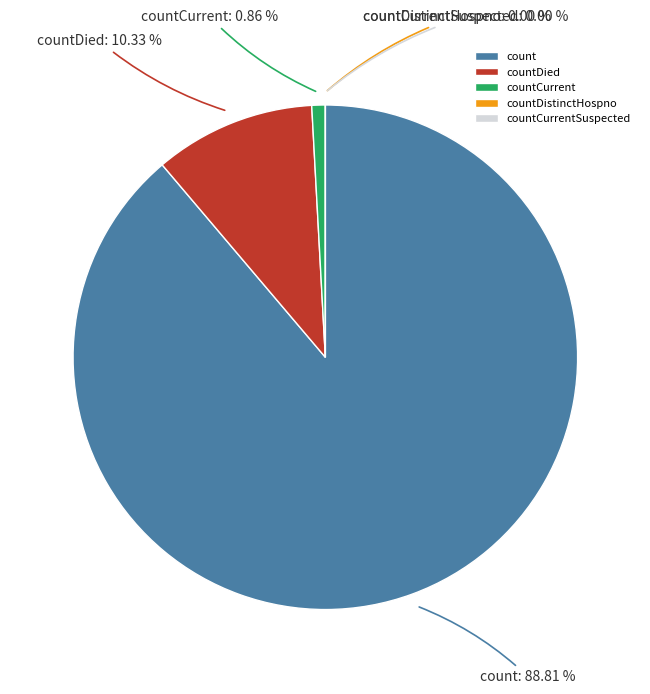

Between count and countCurrent, which is larger?

count